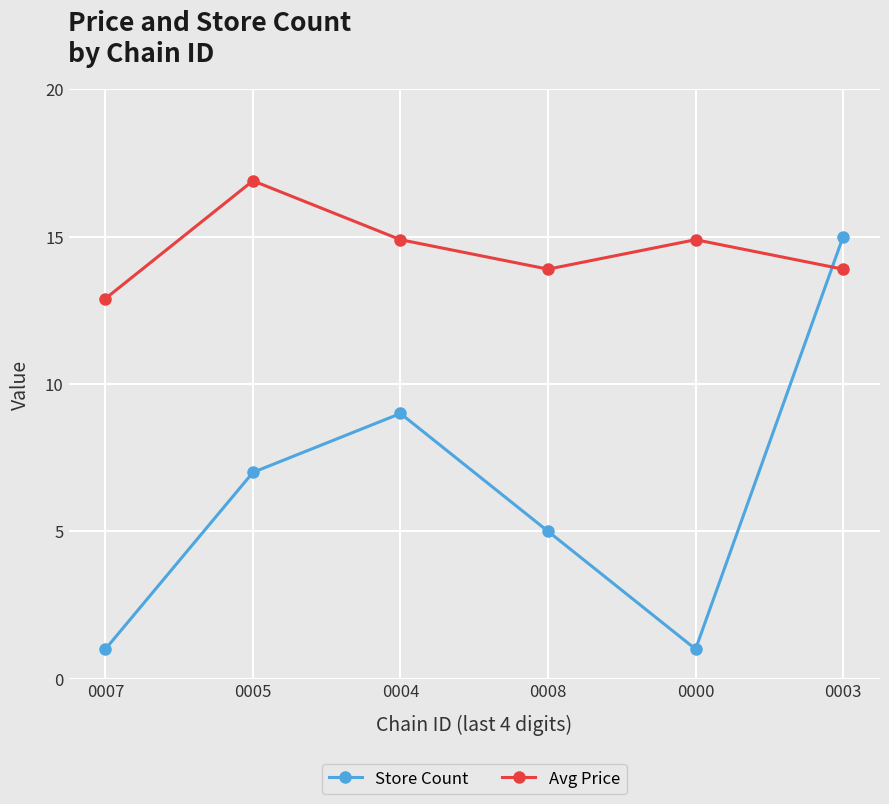

True or false: Store Count and Avg Price cross at least once.

True